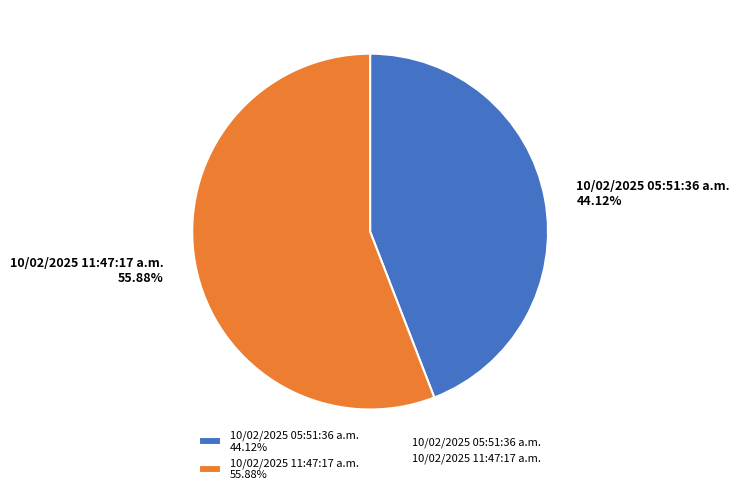

The 10/02/2025 11:47:17 a.m. slice represents 66% of the pie. True or false?

False